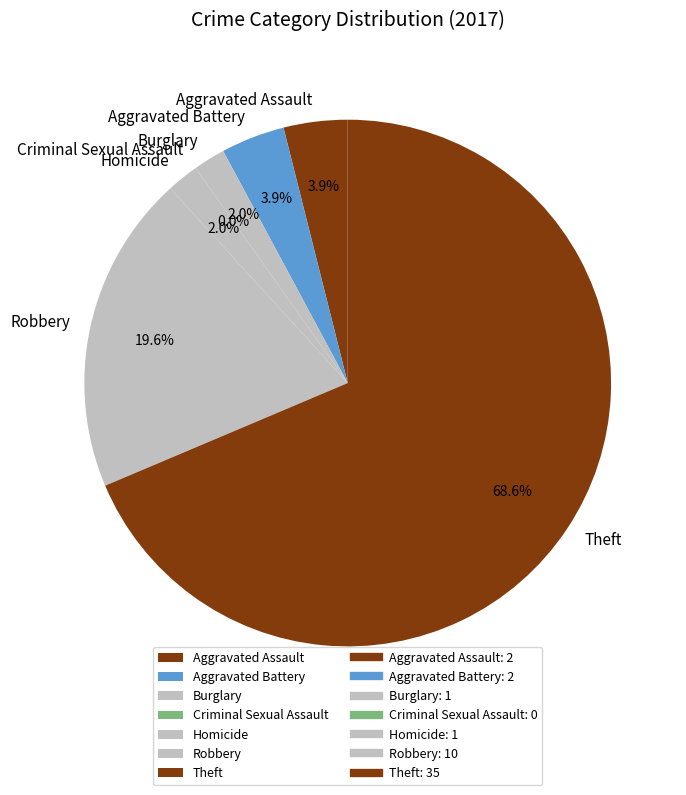

Does any single category account for the majority?

Yes